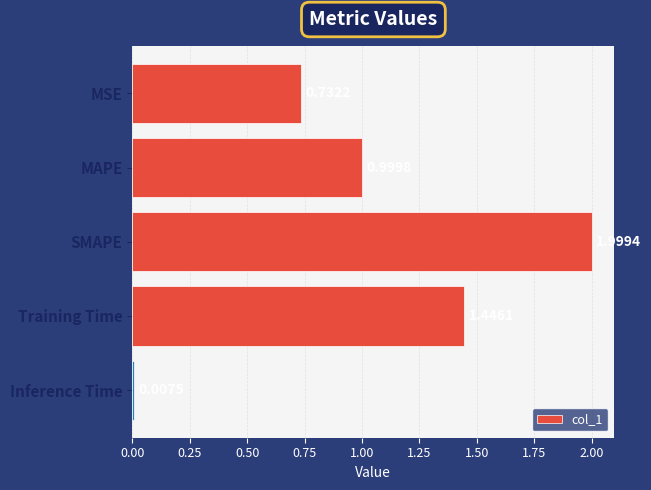

What is the average value?

1.0